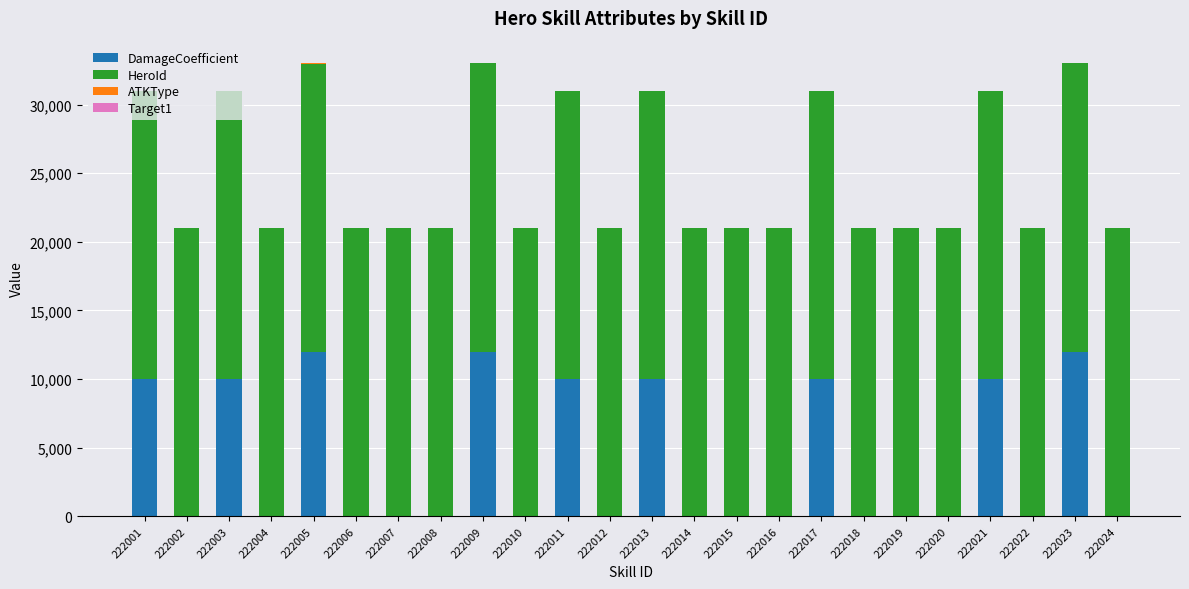

What is the maximum value for DamageCoefficient?

12000